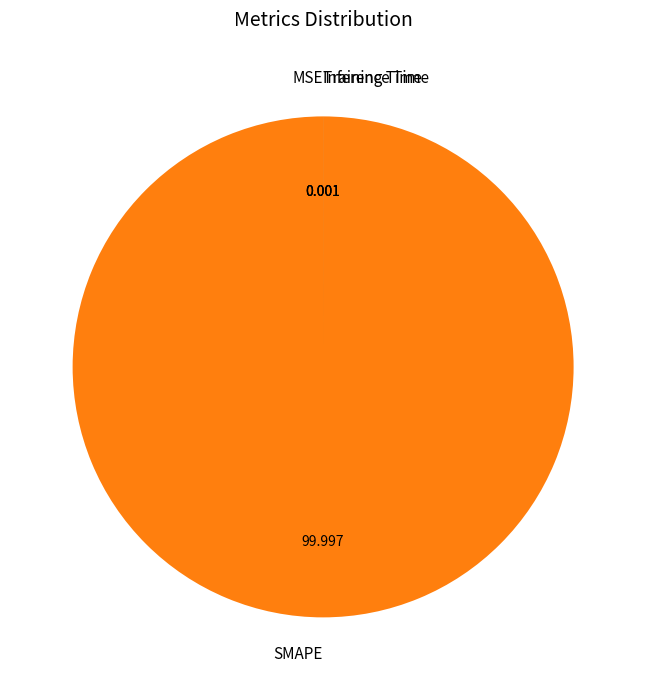

What is the largest slice in the pie chart?

SMAPE